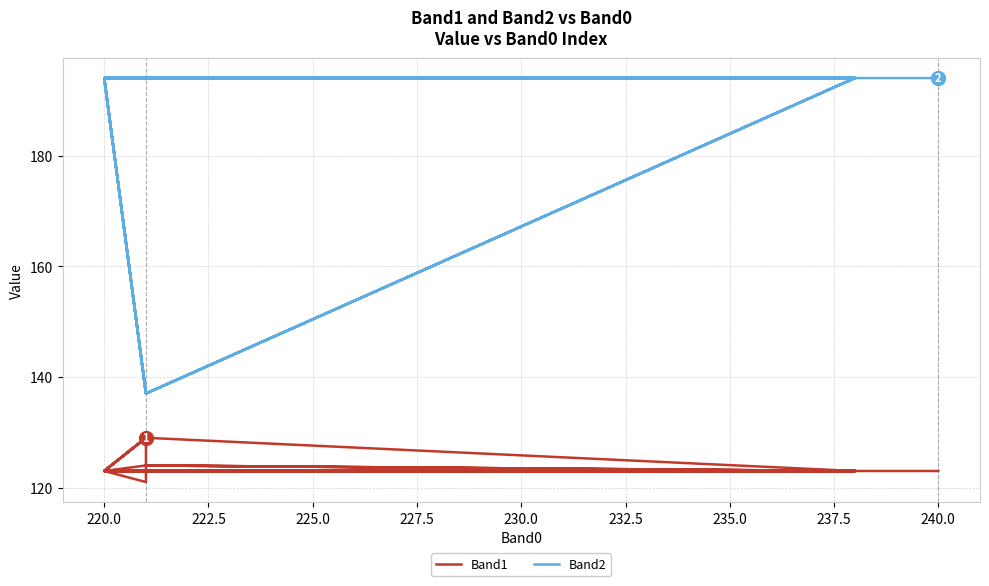

Rank the series by their average value, from highest to lowest.

Band2, Band1